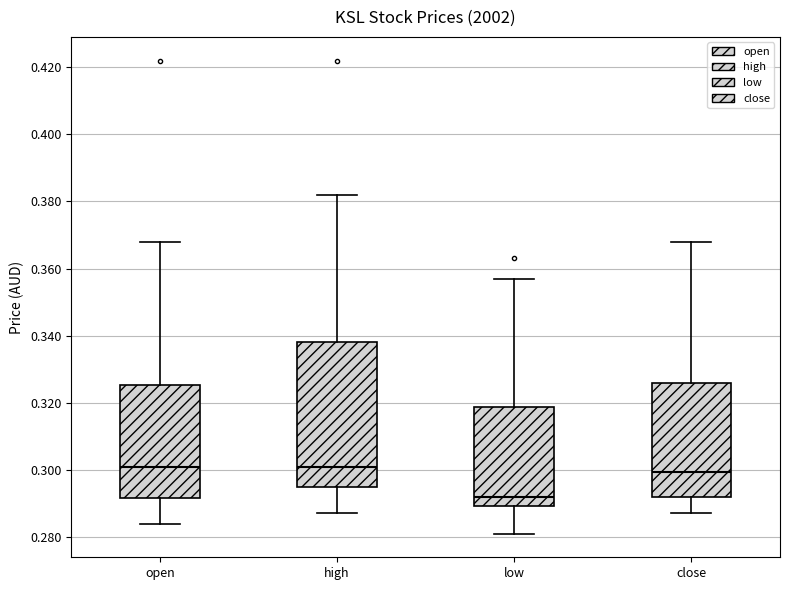

Where is the upper edge of the box for open on the y-axis? The values are not printed on the chart, so give them approximately, as read against the axis.

0.326